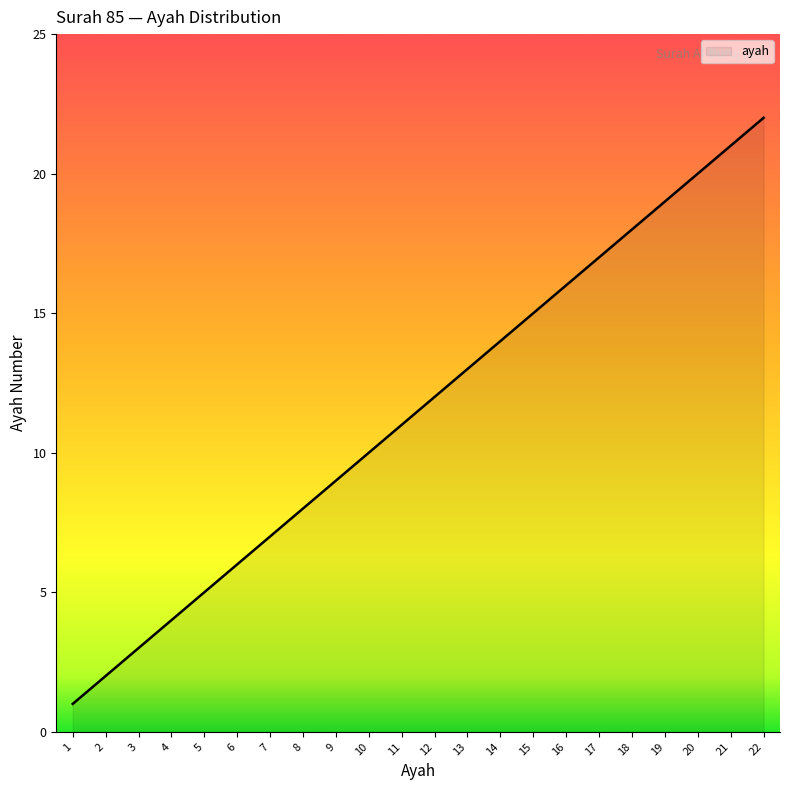

Is it true that the value at 18 is 18.0?

True